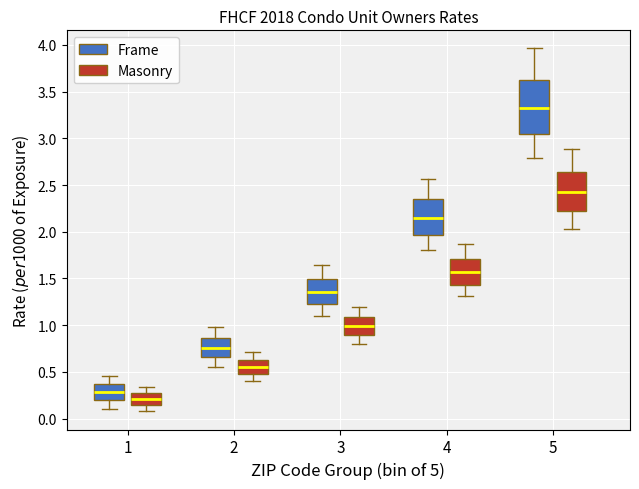

Reading left to right, read every box against the y-axis: the position of its median line, the range the box covers, and the ends of its whiskers. The values are not printed on the chart, so give them approximately, as read against the axis.

1 (Frame): median 0.30, box 0.20 to 0.35, whiskers 0.10 to 0.45
1 (Masonry): median 0.20, box 0.15 to 0.25, whiskers 0.10 to 0.35
2 (Frame): median 0.75, box 0.65 to 0.85, whiskers 0.55 to 1.00
2 (Masonry): median 0.55, box 0.50 to 0.65, whiskers 0.40 to 0.70
3 (Frame): median 1.35, box 1.20 to 1.50, whiskers 1.10 to 1.65
3 (Masonry): median 1.00, box 0.90 to 1.10, whiskers 0.80 to 1.20
4 (Frame): median 2.15, box 1.95 to 2.35, whiskers 1.80 to 2.55
4 (Masonry): median 1.55, box 1.45 to 1.70, whiskers 1.30 to 1.85
5 (Frame): median 3.30, box 3.05 to 3.65, whiskers 2.80 to 3.95
5 (Masonry): median 2.40, box 2.20 to 2.65, whiskers 2.05 to 2.90